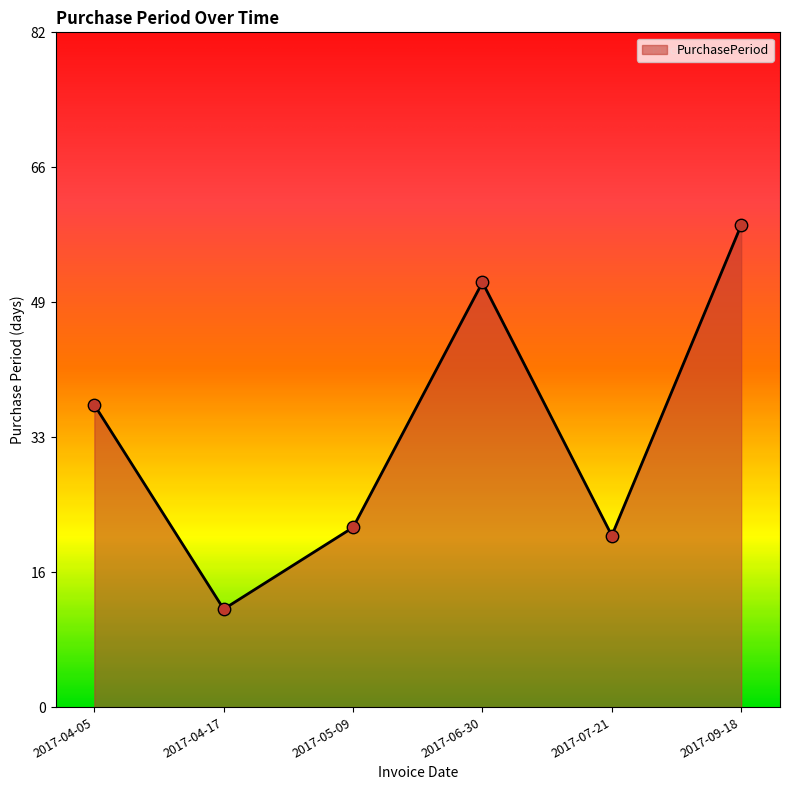

What is the change in value from 2017-06-30 to 2017-09-18?

+7